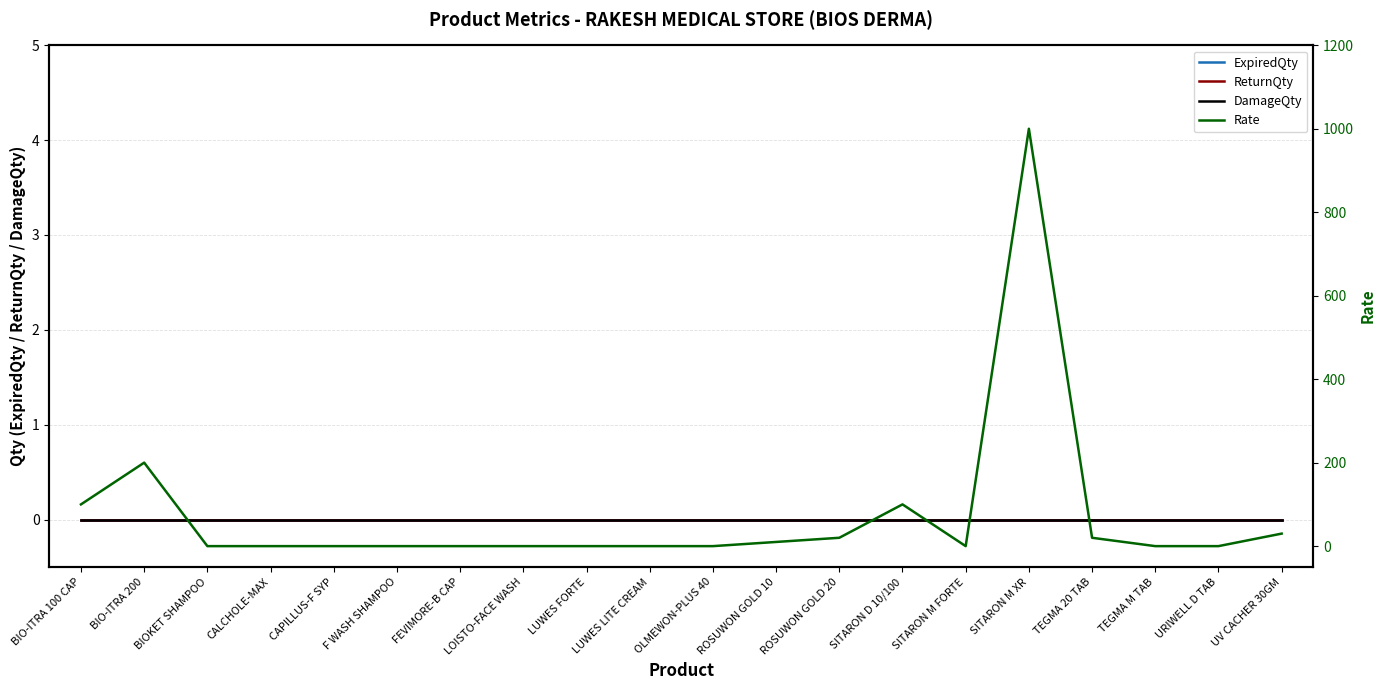

What is the difference between the highest and lowest values at ROSUWON GOLD 10?

10